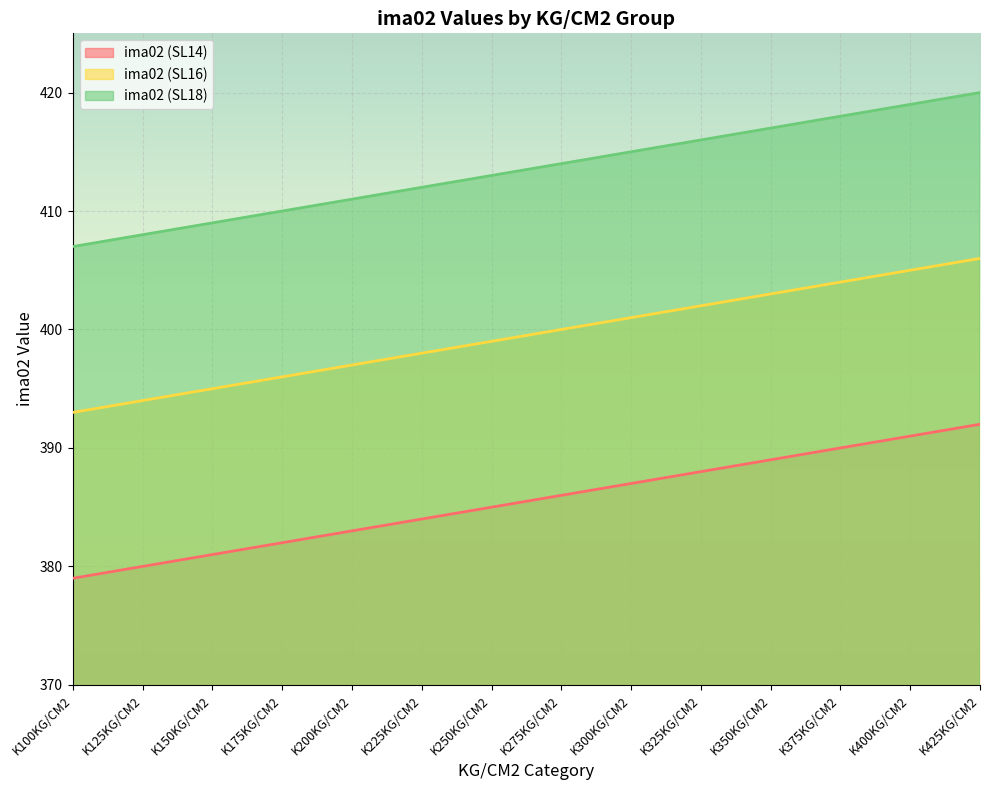

At K325KG/CM2, list the series in order from largest to smallest.

ima02 (SL18), ima02 (SL16), ima02 (SL14)